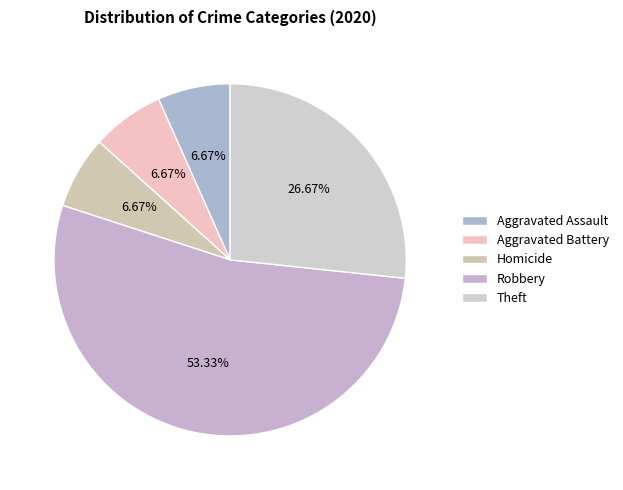

To the nearest percent, what is the difference between the Aggravated Assault and Robbery slice percentages?

47%